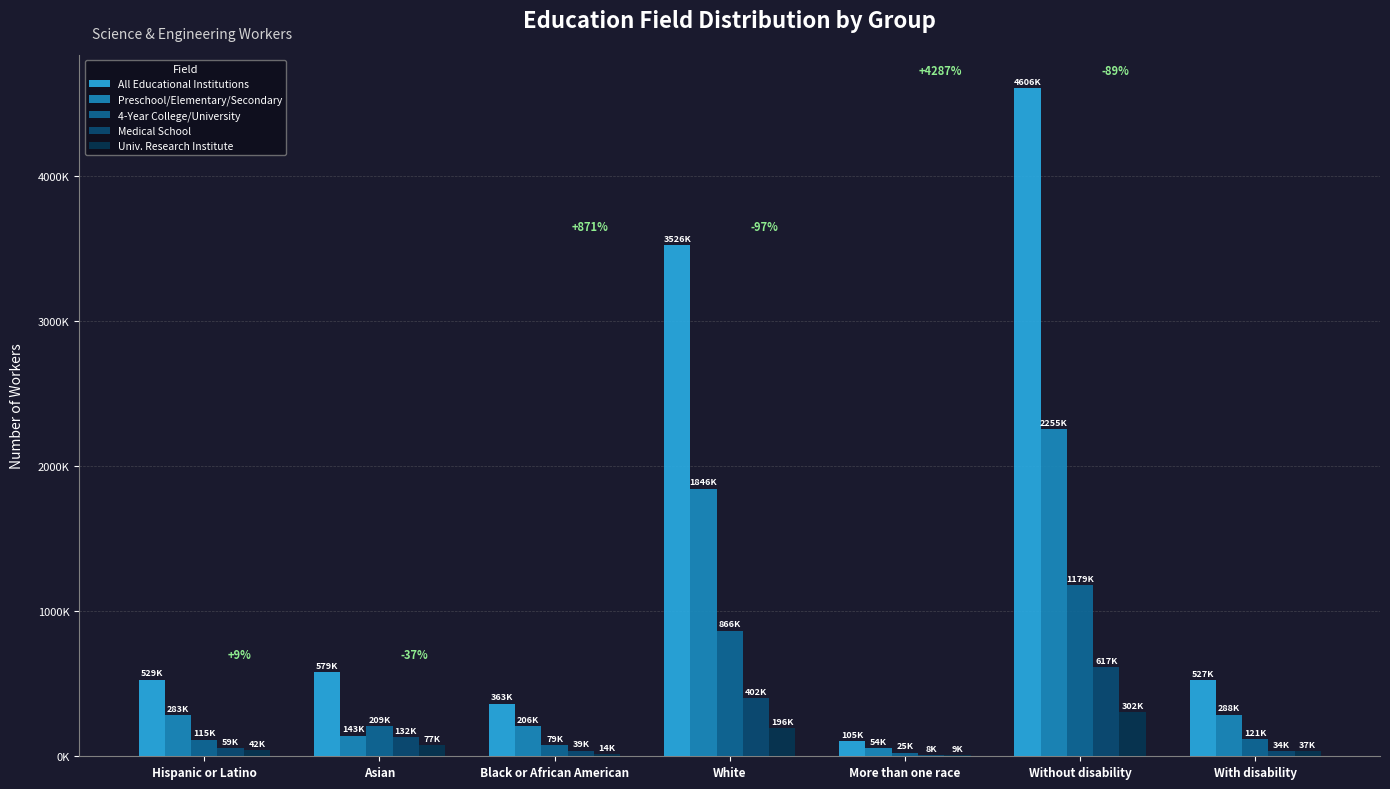

The value of Medical School at White is 675921. True or false?

False